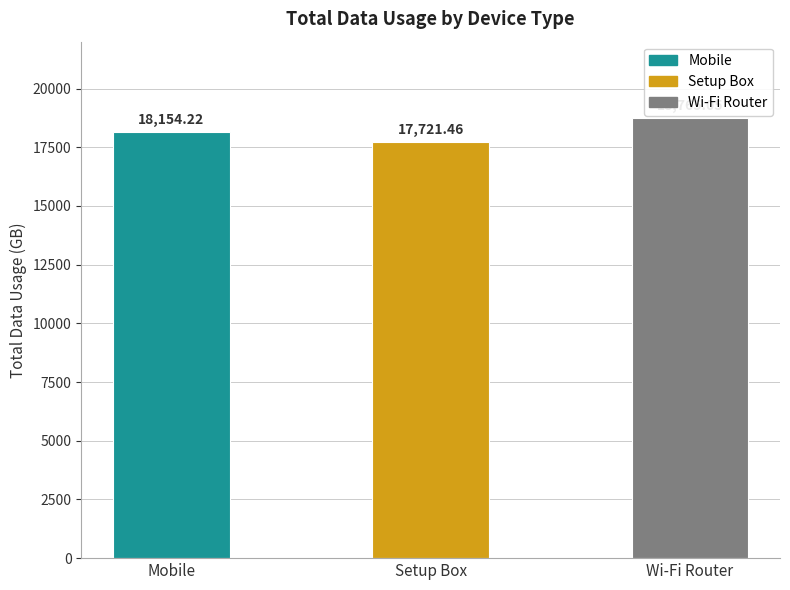

Which label corresponds to the smallest value in the chart?

Setup Box